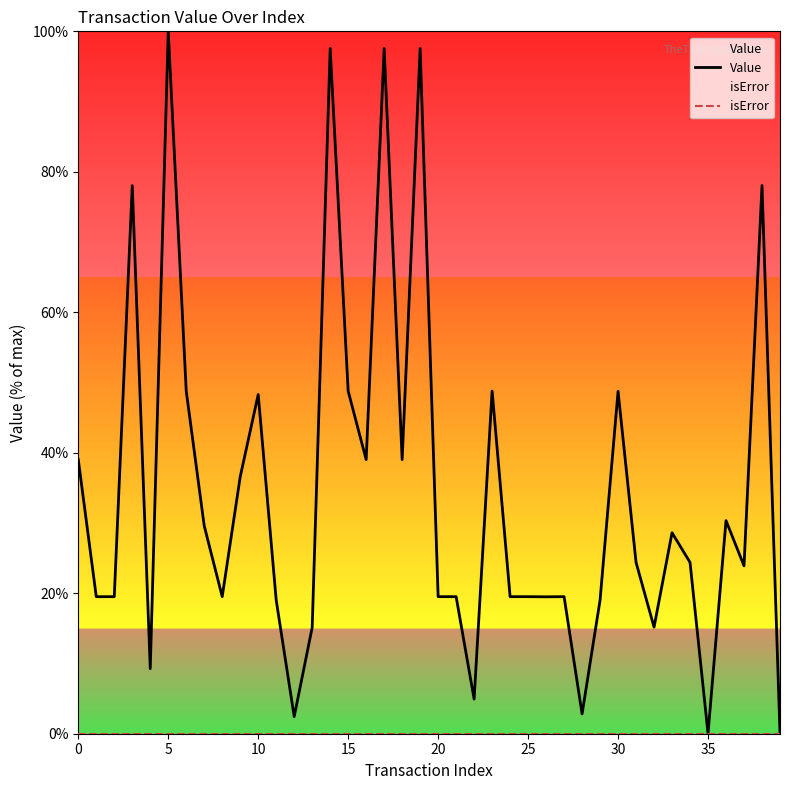

True or false: Value and isError intersect in this chart.

False